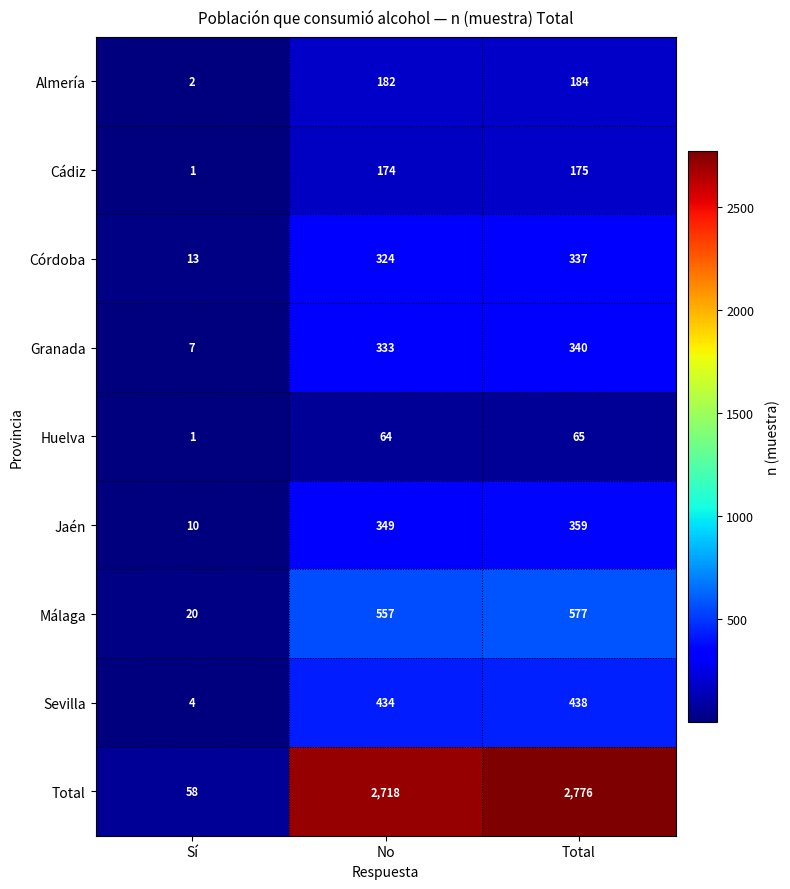

What is the highest value of the Almería series?

184